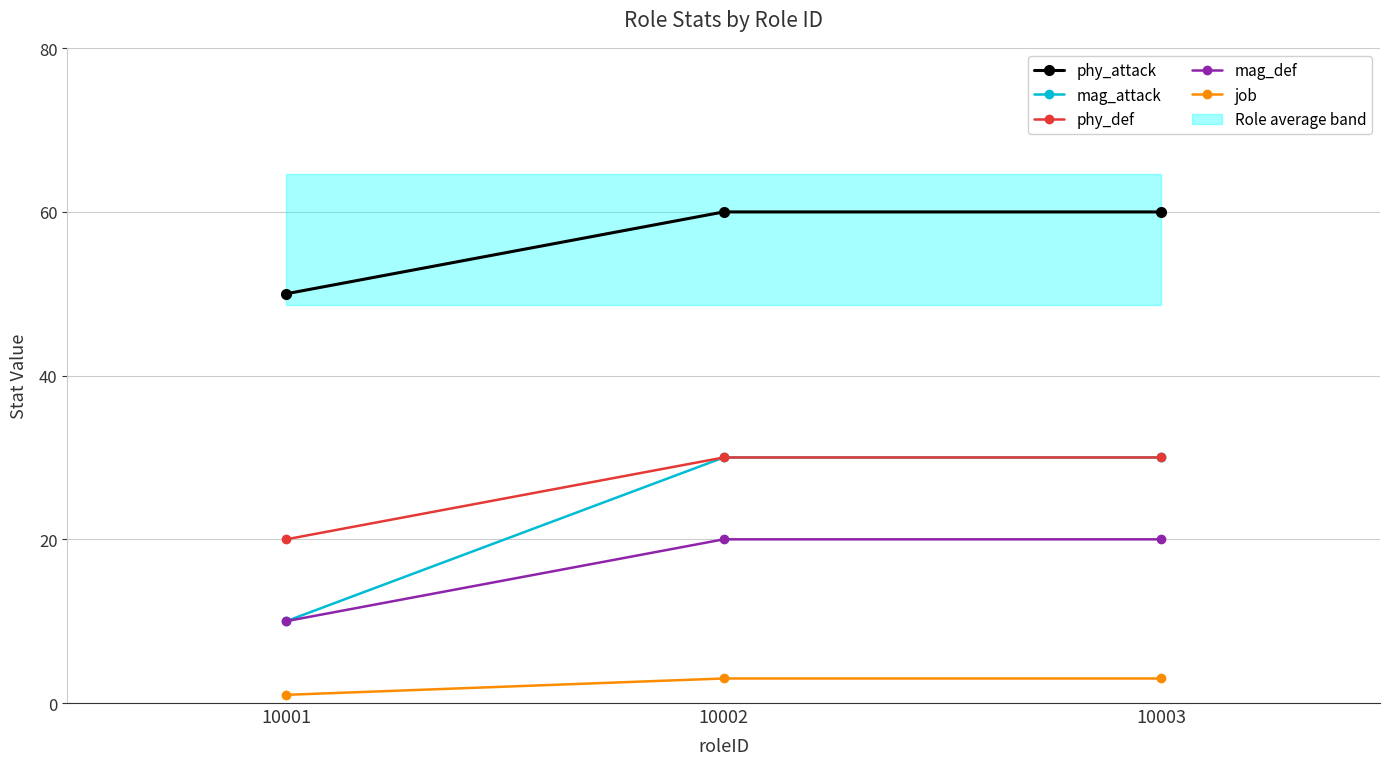

Which series has the largest total across all categories?

phy_attack